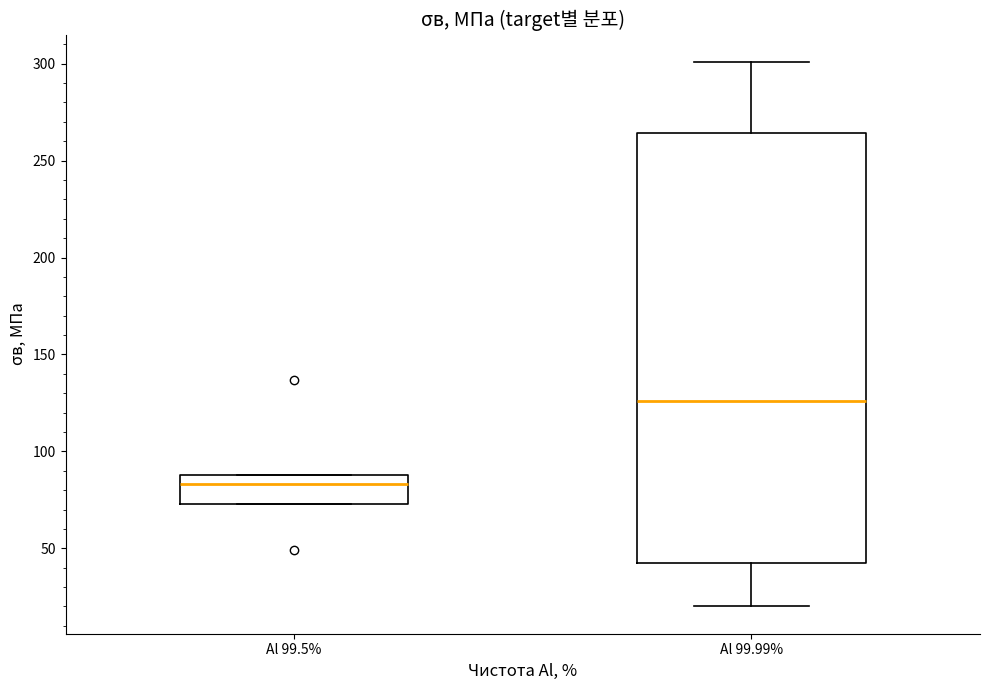

Where does the upper whisker of the box for Al 99.99% end on the y-axis? The values are not printed on the chart, so give them approximately, as read against the axis.

300